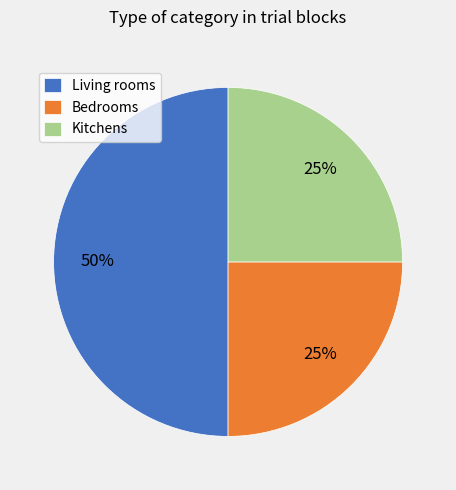

How many segments does this pie chart have?

3